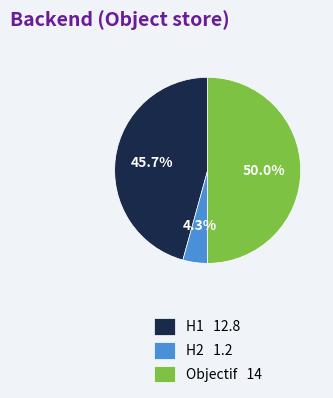

The Objectif slice represents 40% of the pie. True or false?

False